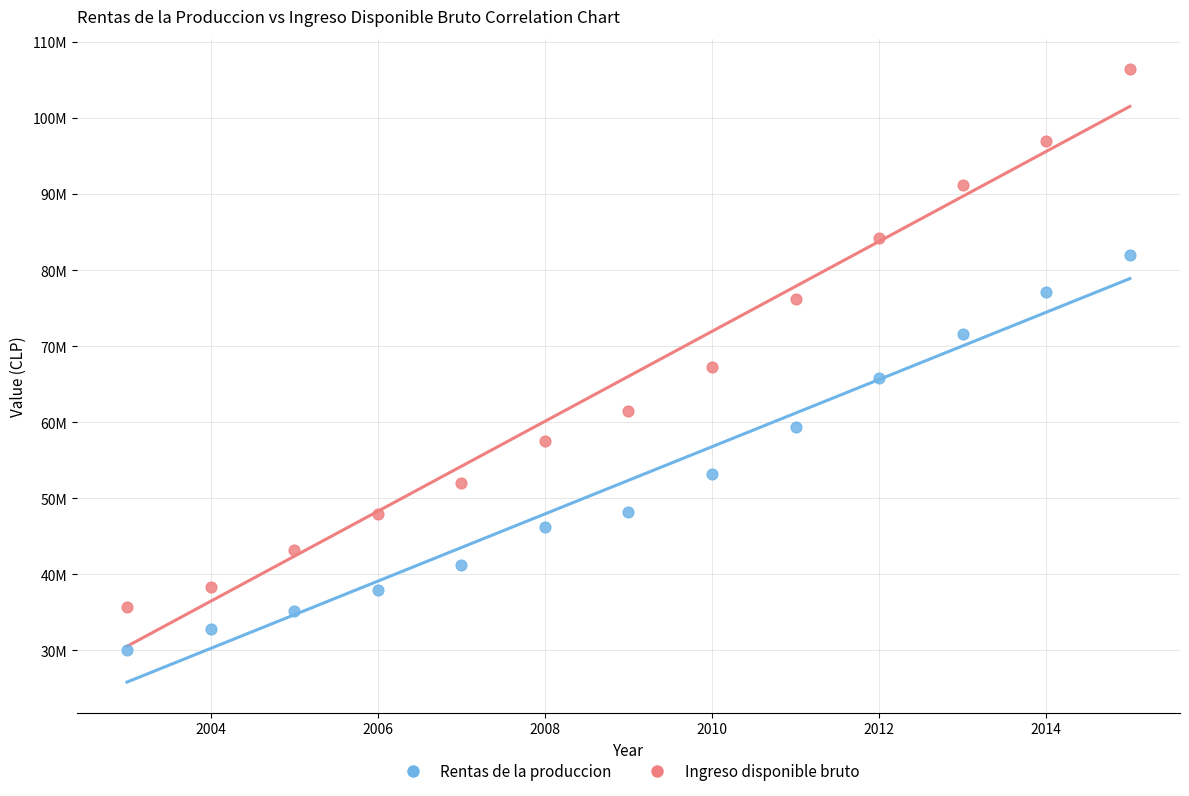

What are all the series names shown in the legend?

Rentas de la produccion, Ingreso disponible bruto